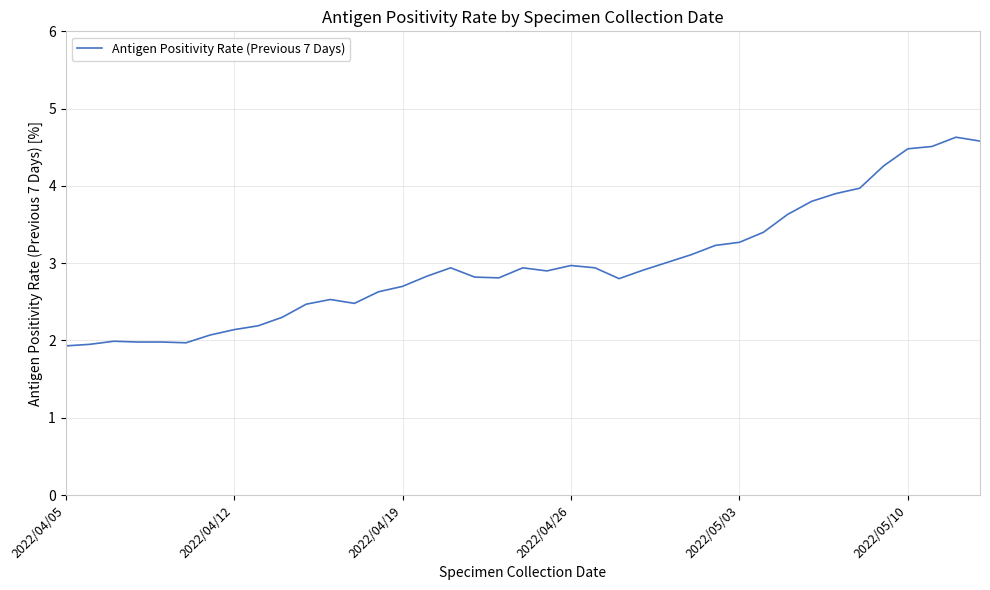

Count the number of categories in the chart.

39